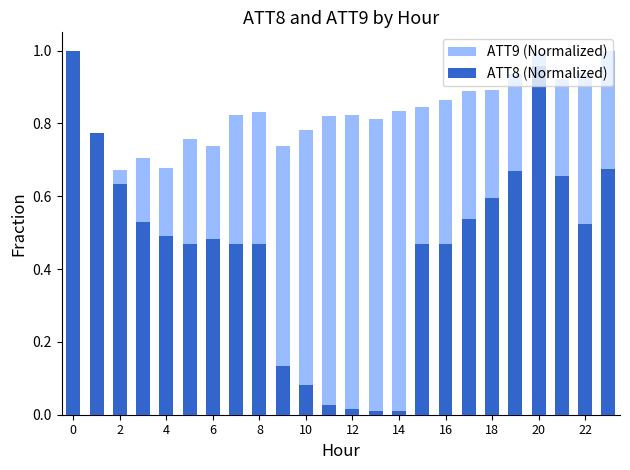

Which series changed the most between 4 and 16?

ATT9 (Normalized)